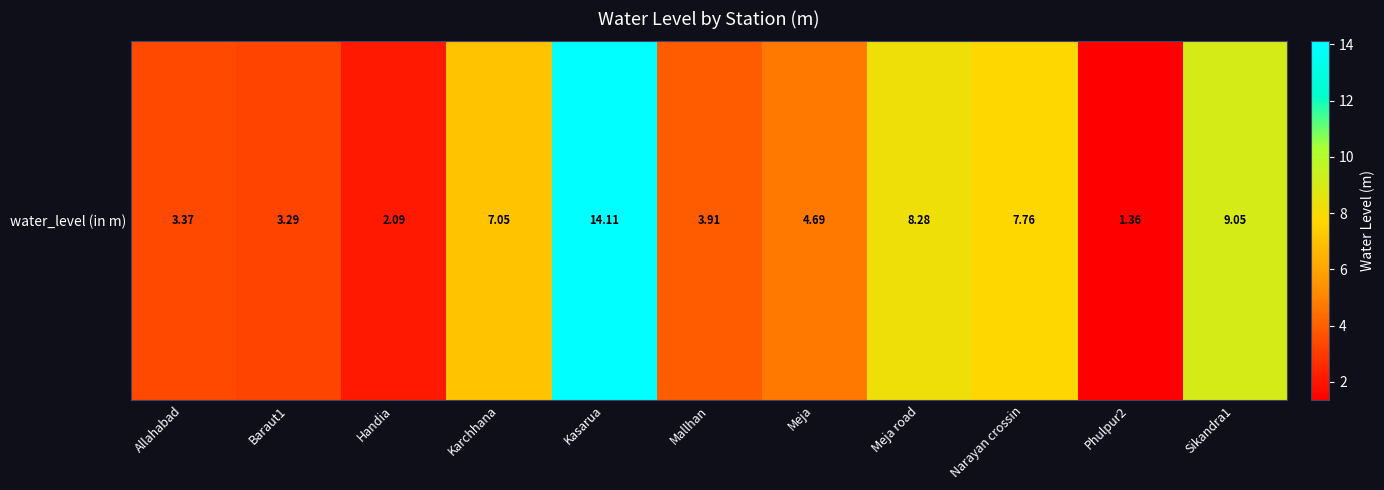

The chart shows a value of 3.5 at Meja road. True or false?

False